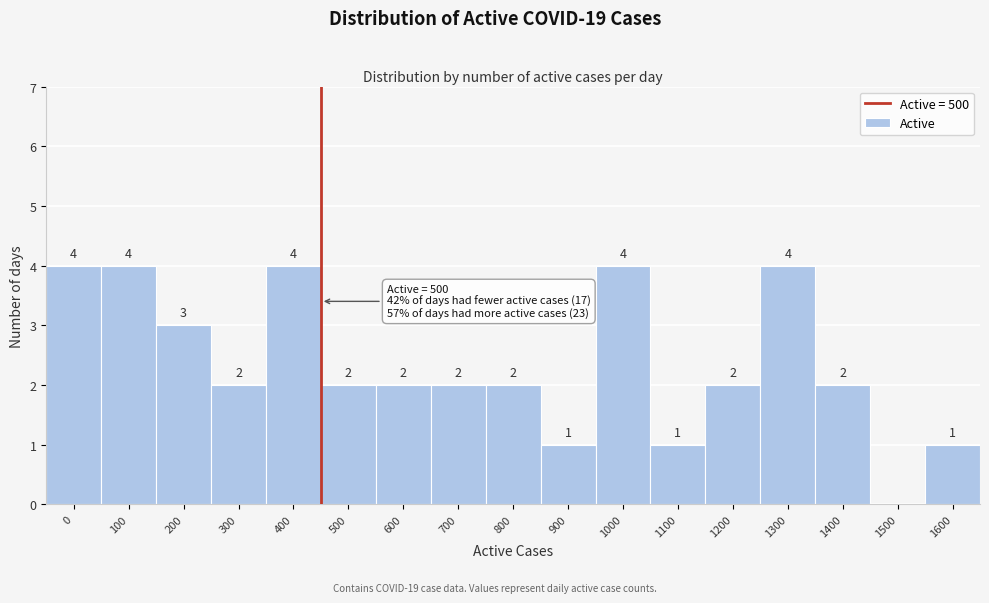

Reading right to left, list all the values displayed in this chart.

1600=1	1500=0	1400=2	1300=4	1200=2	1100=1	1000=4	900=1	800=2	700=2	600=2	500=2	400=4	300=2	200=3	100=4	0=4